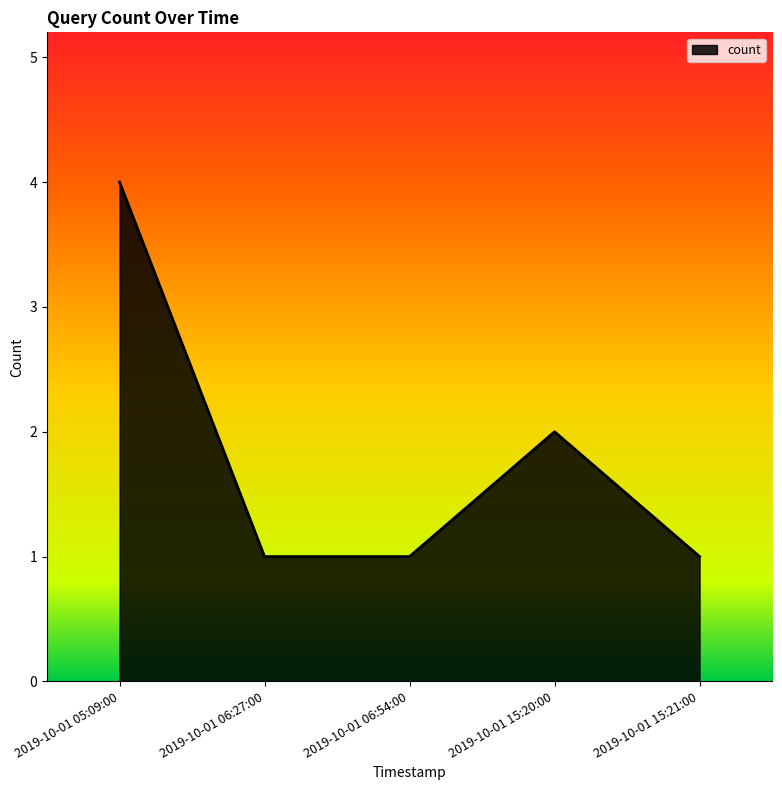

At which category does the data reach its first local peak?

2019-10-01 15:20:00